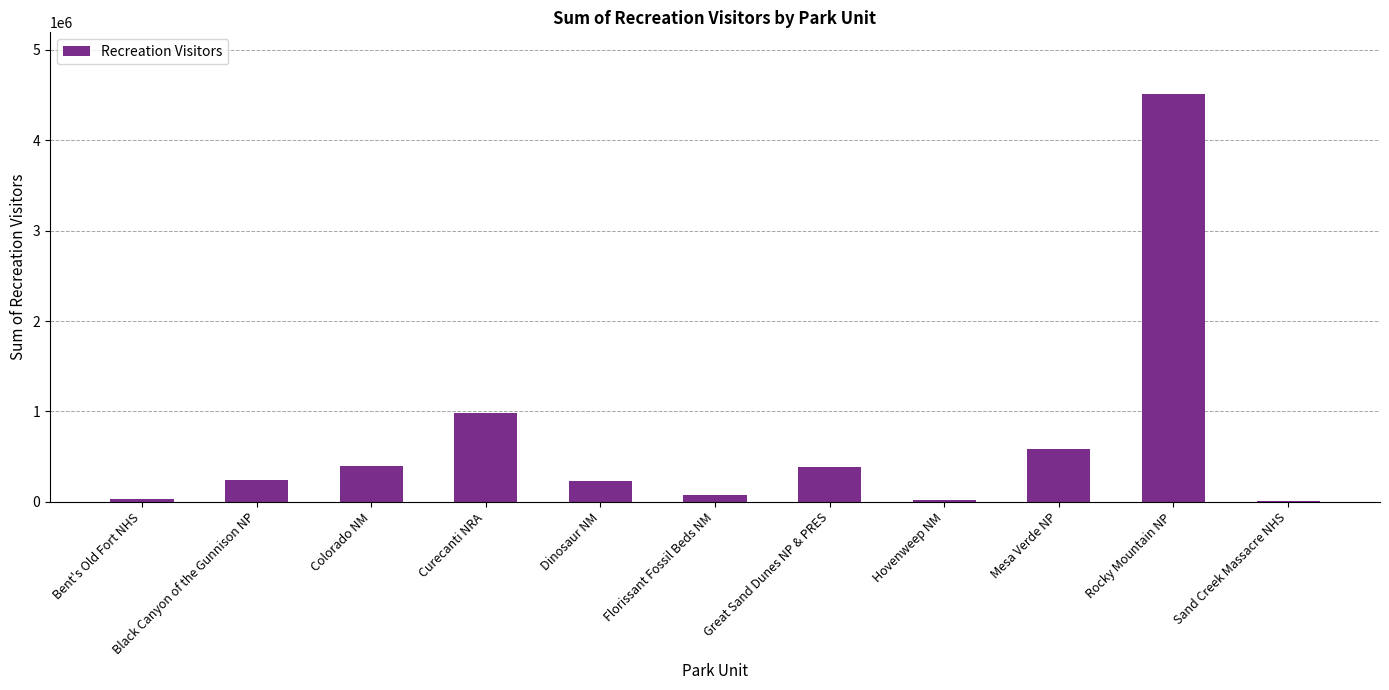

The chart shows a value of 6847.0 at Sand Creek Massacre NHS. True or false?

True